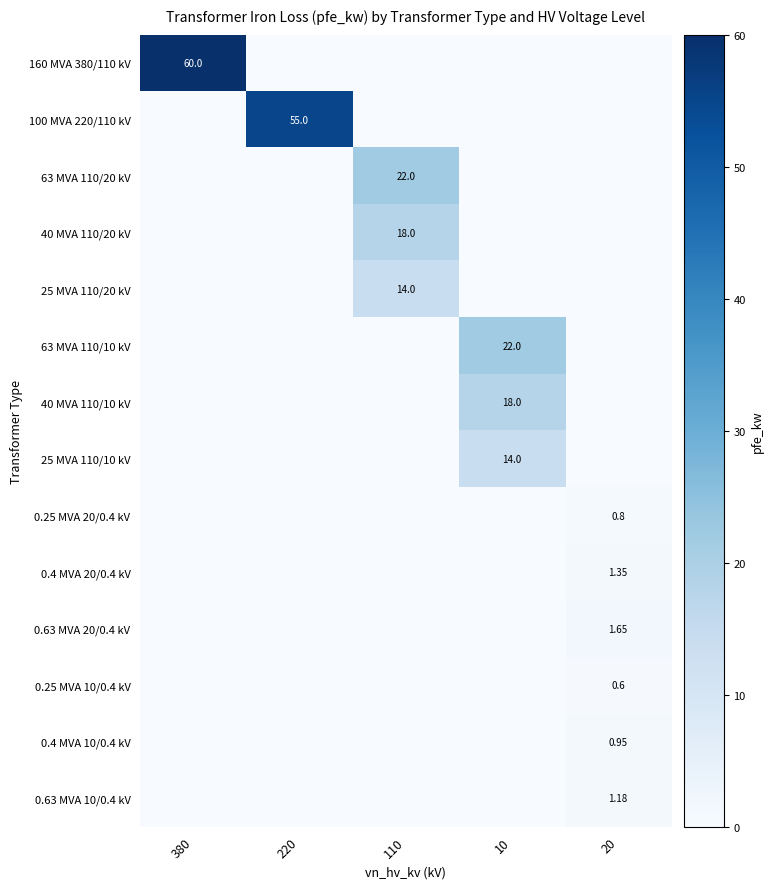

The 0.25 MVA 10/0.4 kV series shows 1.0 at 20. True or false?

False